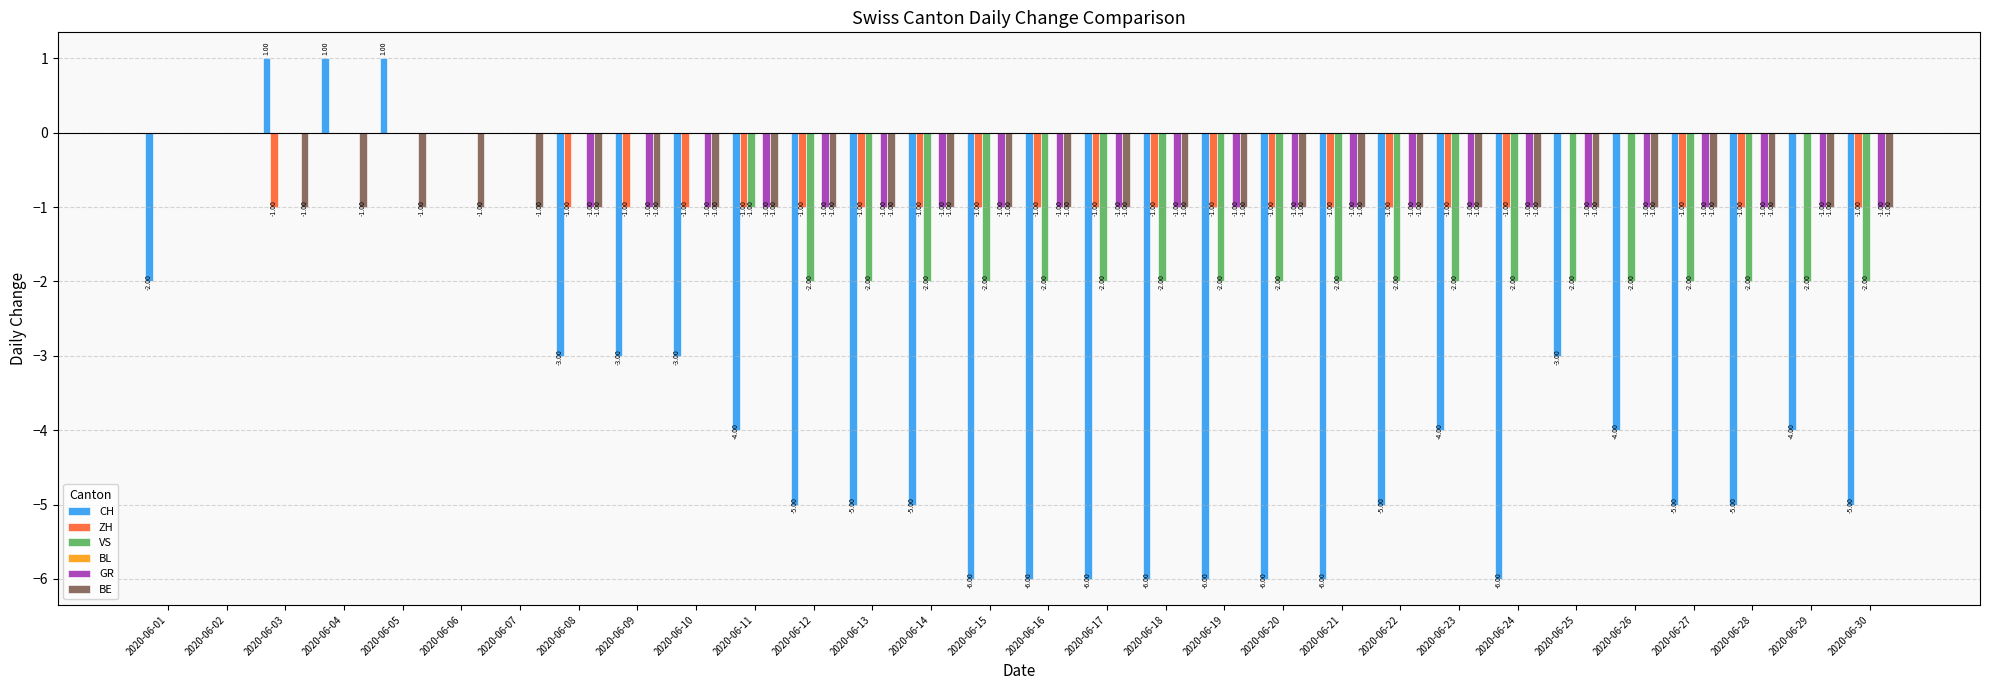

Which series has the largest total across all categories?

ZH